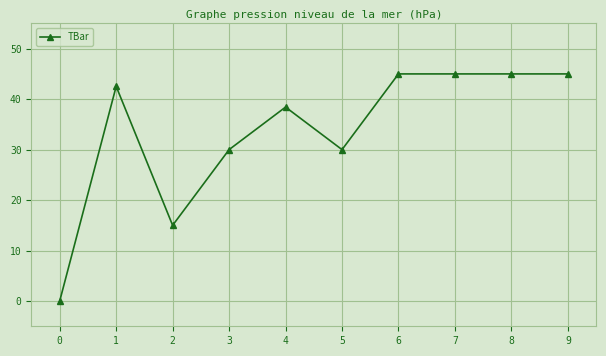

Between 2 and 9, which is larger?

9